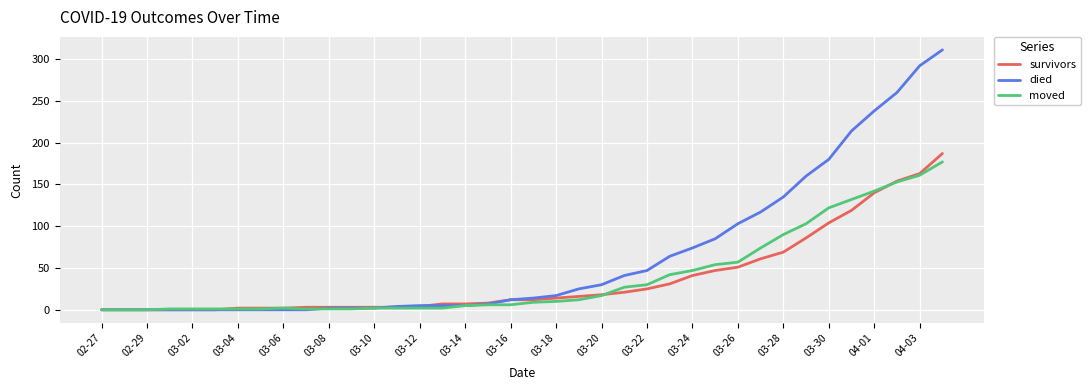

What is the highest value of the moved series?

177